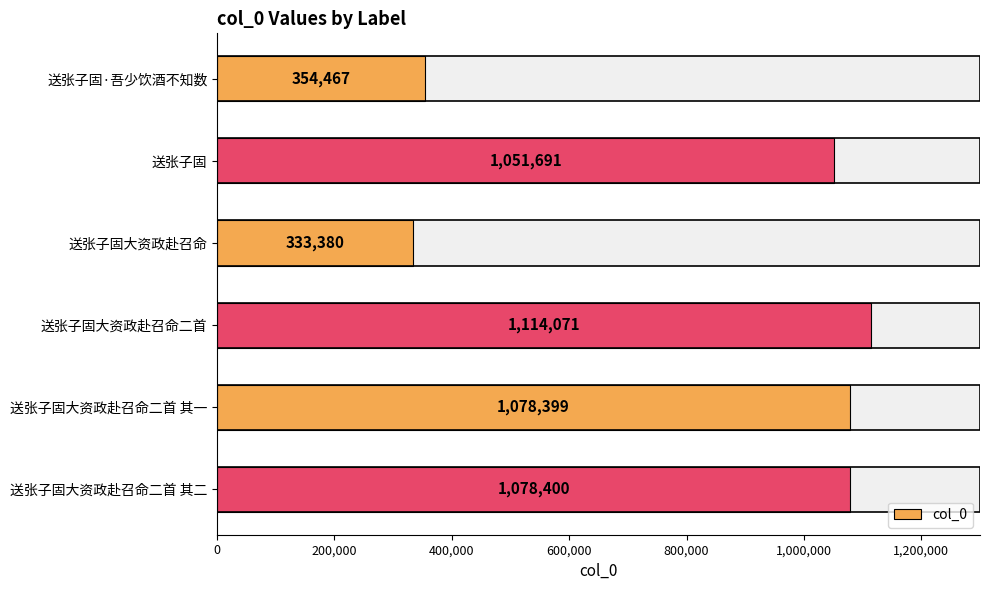

Which has a higher value, 送张子固大资政赴召命 or 送张子固?

送张子固